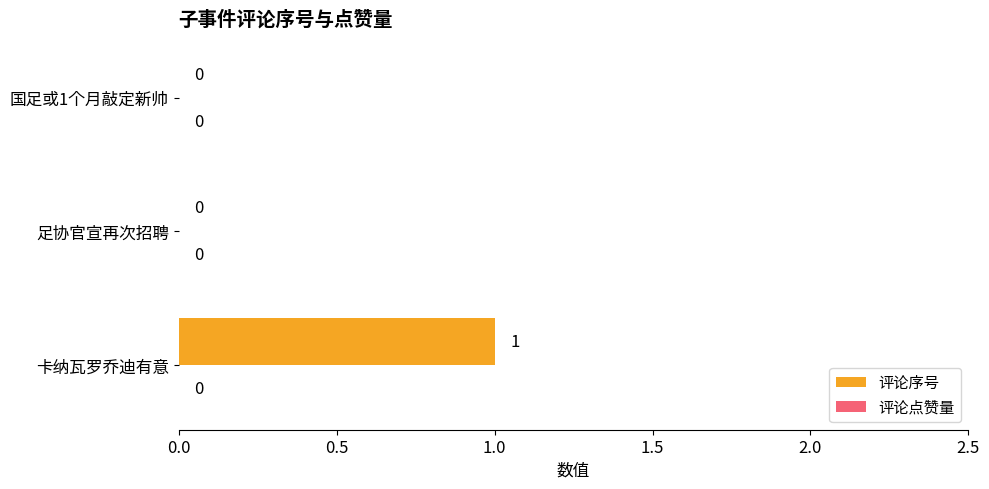

Between 足协官宣再次招聘 and 卡纳瓦罗乔迪有意, which is larger?

卡纳瓦罗乔迪有意